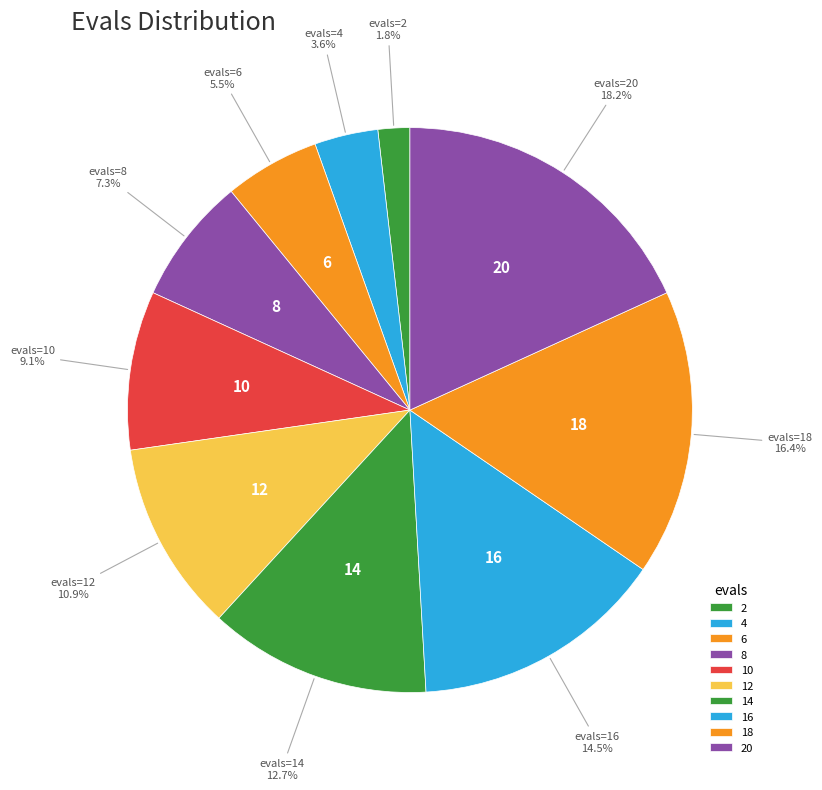

Does 4 represent more than half of the total?

No